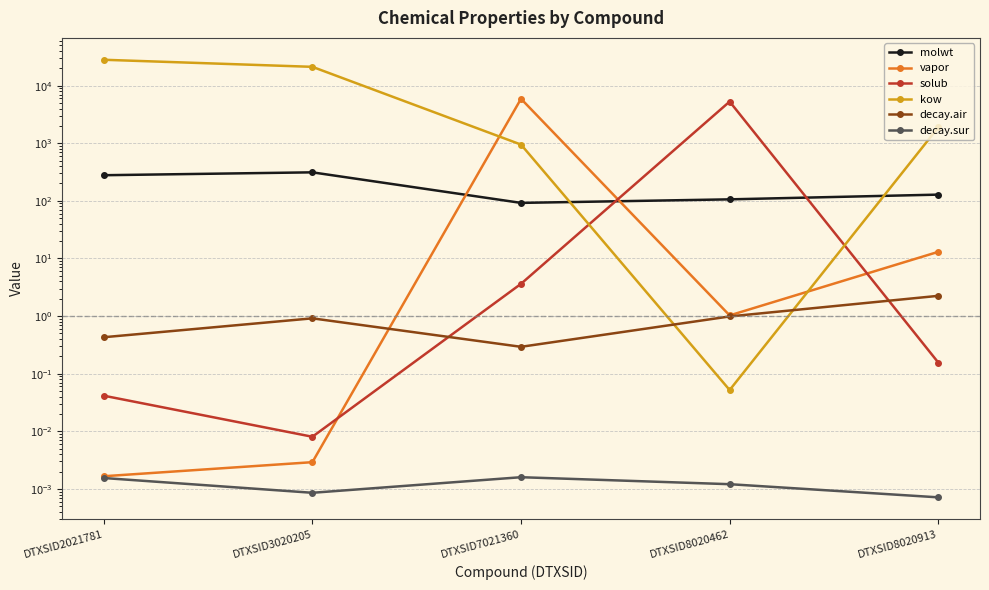

Reading right to left, transcribe all the data shown in this chart.

molwt: 128.2	106.1	92.1	312.4	278.4
vapor: 13.0	1.0	5899.8	0.0	0.0
solub: 0.2	5278.9	3.6	0.0	0.0
kow: 1884.1	0.1	946.8	21167.2	28076.2
decay.air: 2.2	1.0	0.3	0.9	0.4
decay.sur: 0.0	0.0	0.0	0.0	0.0